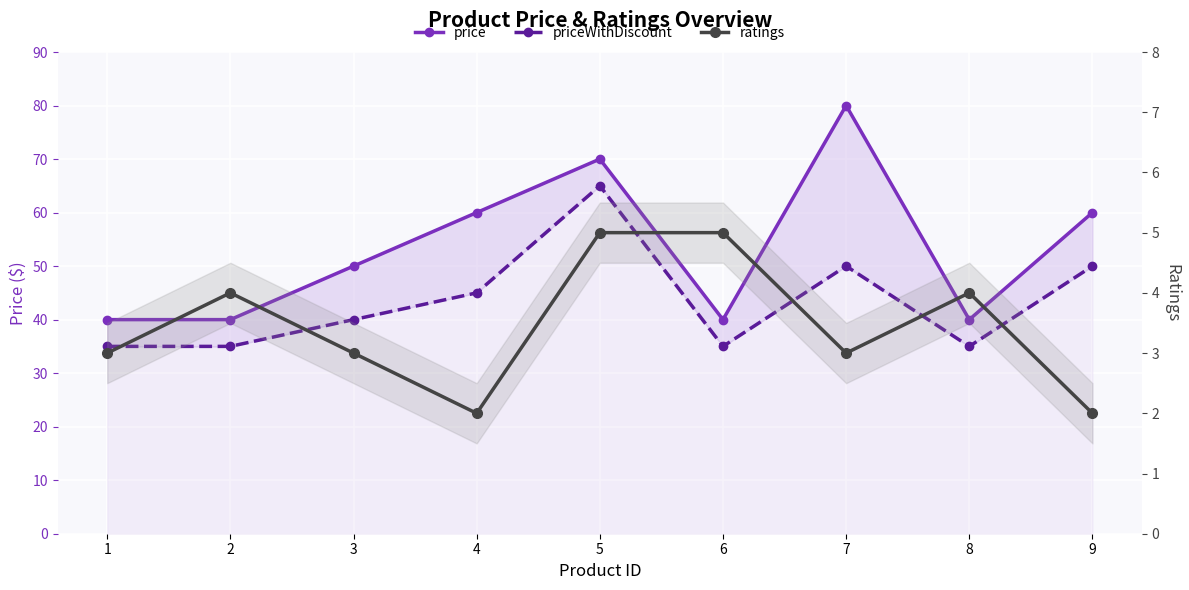

Reading left to right, transcribe all the data shown in this chart.

price: 1=40	2=40	3=50	4=60	5=70	6=40	7=80	8=40	9=60
priceWithDiscount: 1=35	2=35	3=40	4=45	5=65	6=35	7=50	8=35	9=50
ratings: 1=3	2=4	3=3	4=2	5=5	6=5	7=3	8=4	9=2